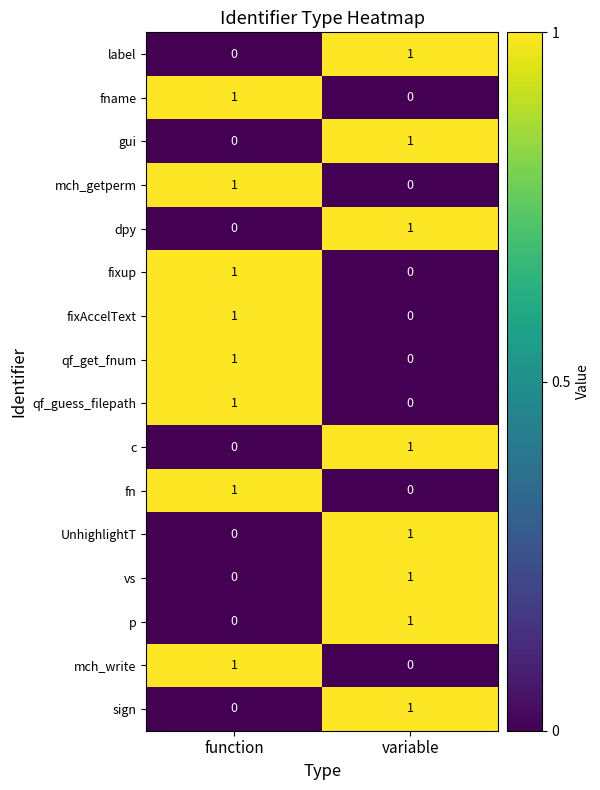

The value of vs at function is 0. True or false?

True